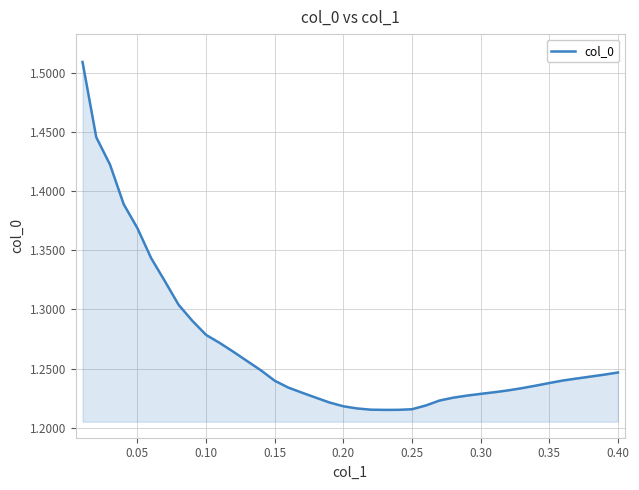

What is the difference between the maximum and minimum values?

0.3